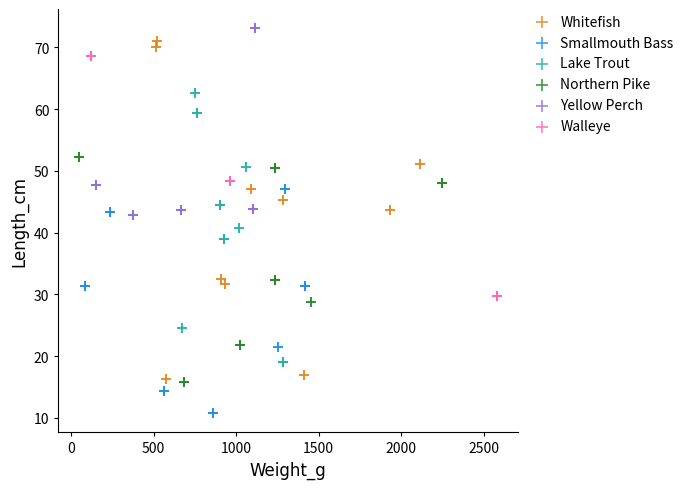

Which series has the widest spread of Y values?

Whitefish